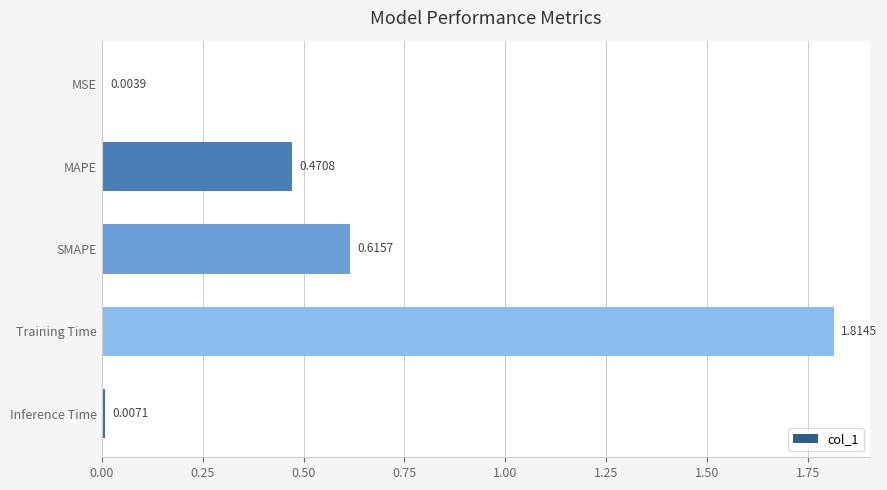

At which label is the value closest to 0?

MSE